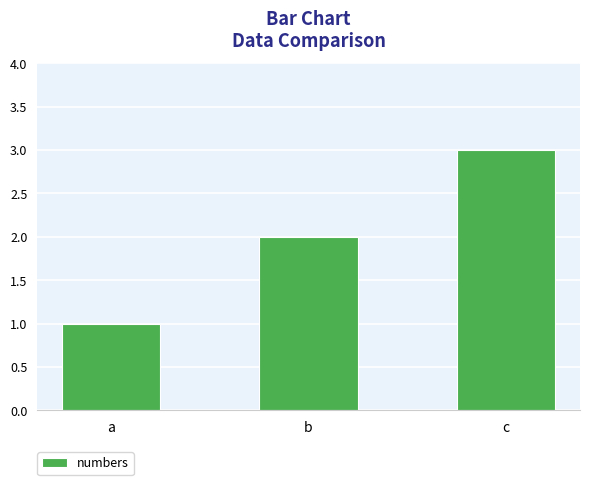

How many values are below 2?

1